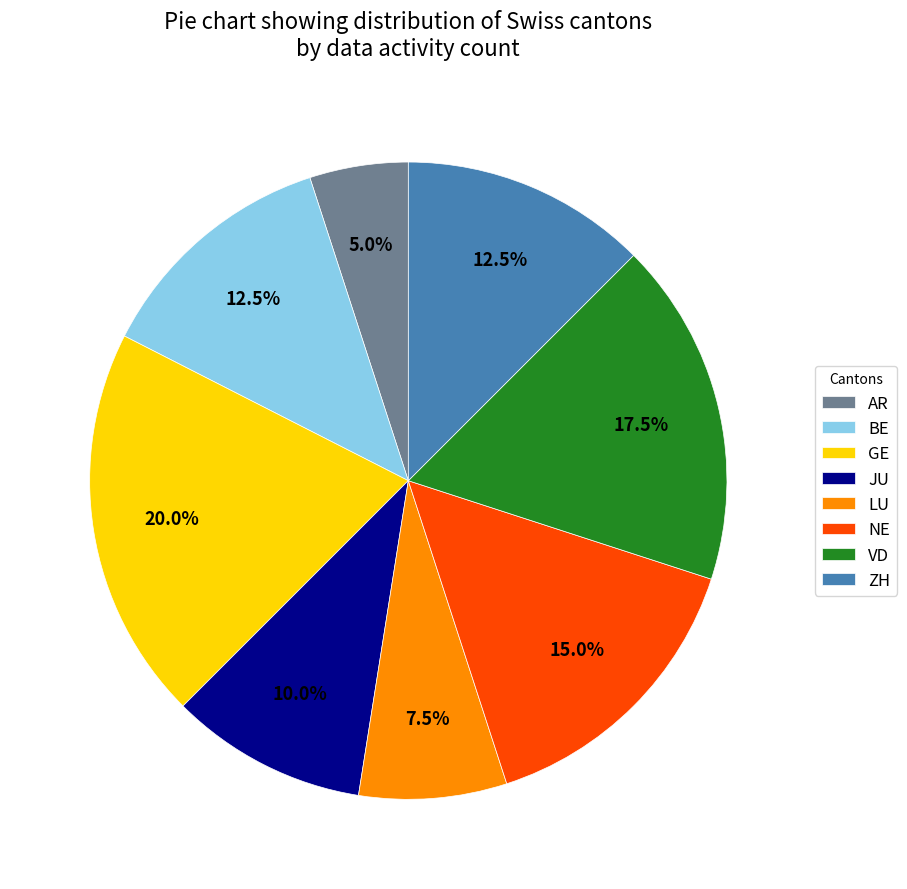

Does any single category account for the majority?

No